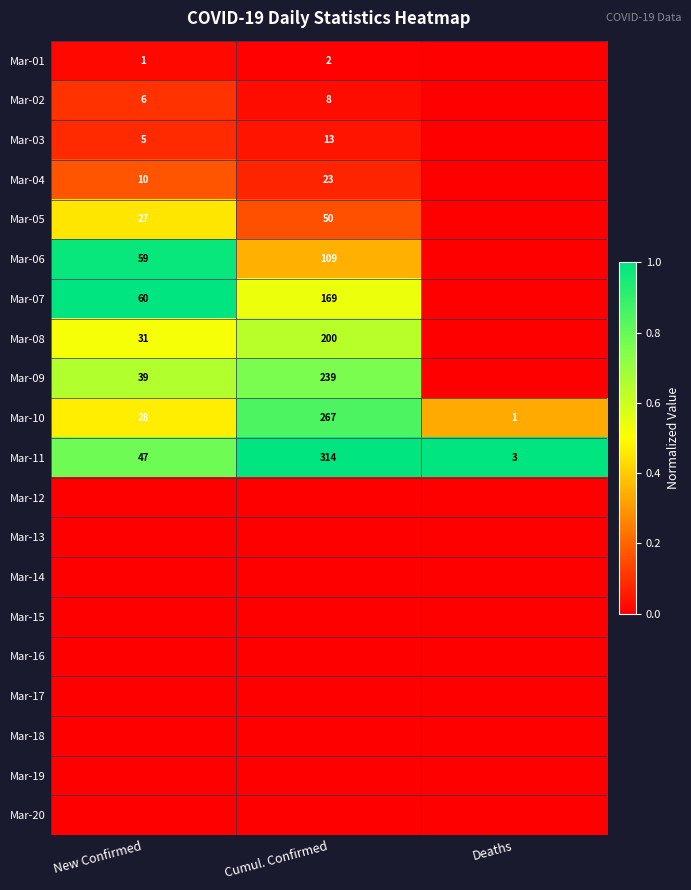

Which label corresponds to the smallest value in the chart?

Deaths